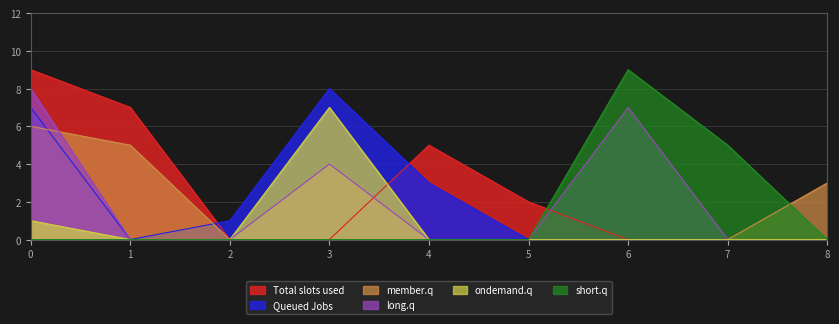

What is the sum of the col_1 values at 8 and 0?

9